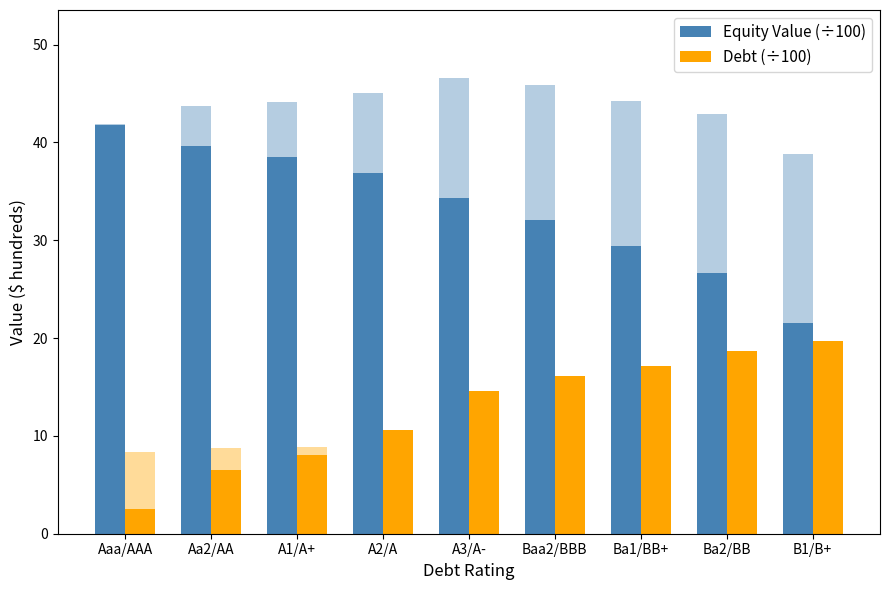

Reading left to right, what are all the values shown in this chart?

Equity Value (÷100): 41.7	39.6	38.5	36.9	34.3	32.1	29.5	26.7	21.6
Debt (÷100): 2.5	6.6	8.1	10.6	14.6	16.1	17.2	18.7	19.7